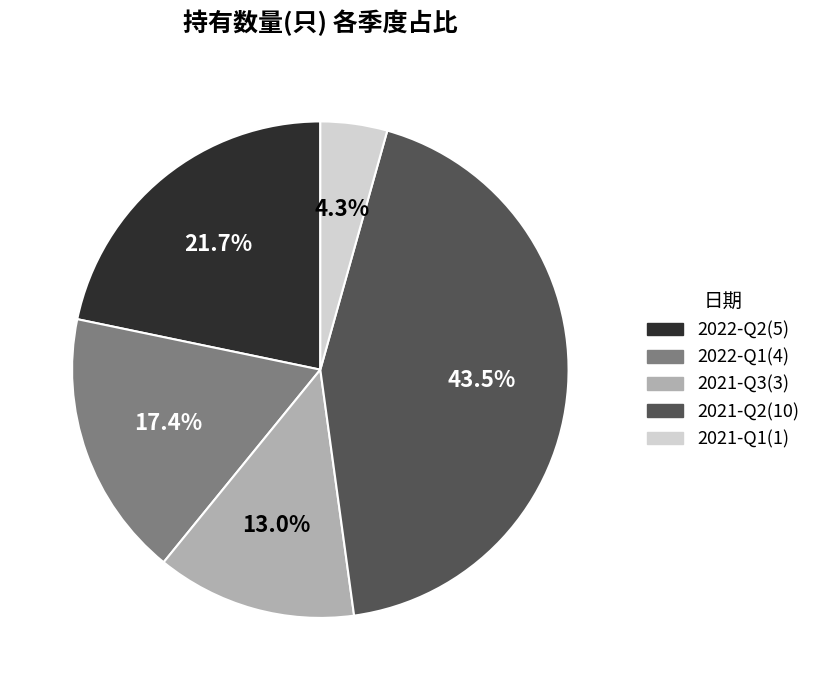

Between 2021-Q1 and 2021-Q3, which is larger?

2021-Q3